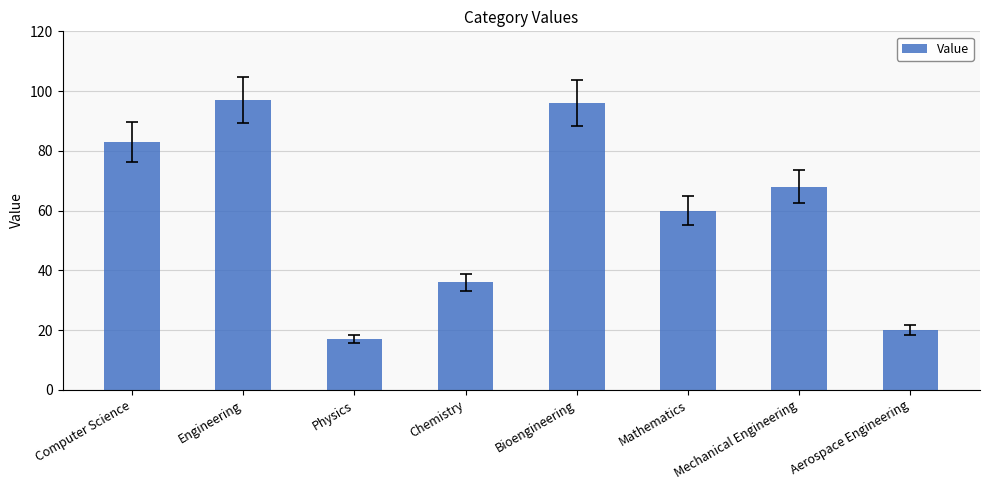

What is the smallest value displayed?

17